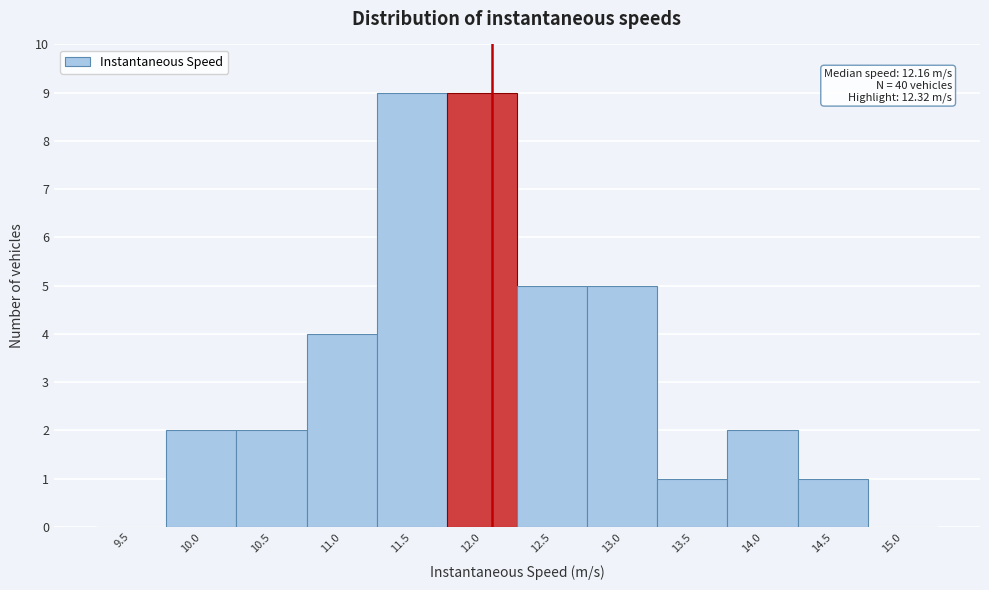

Reading left to right, list all the values displayed in this chart.

9.5=0	10.0=2	10.5=2	11.0=4	11.5=9	12.0=9	12.5=5	13.0=5	13.5=1	14.0=2	14.5=1	15.0=0